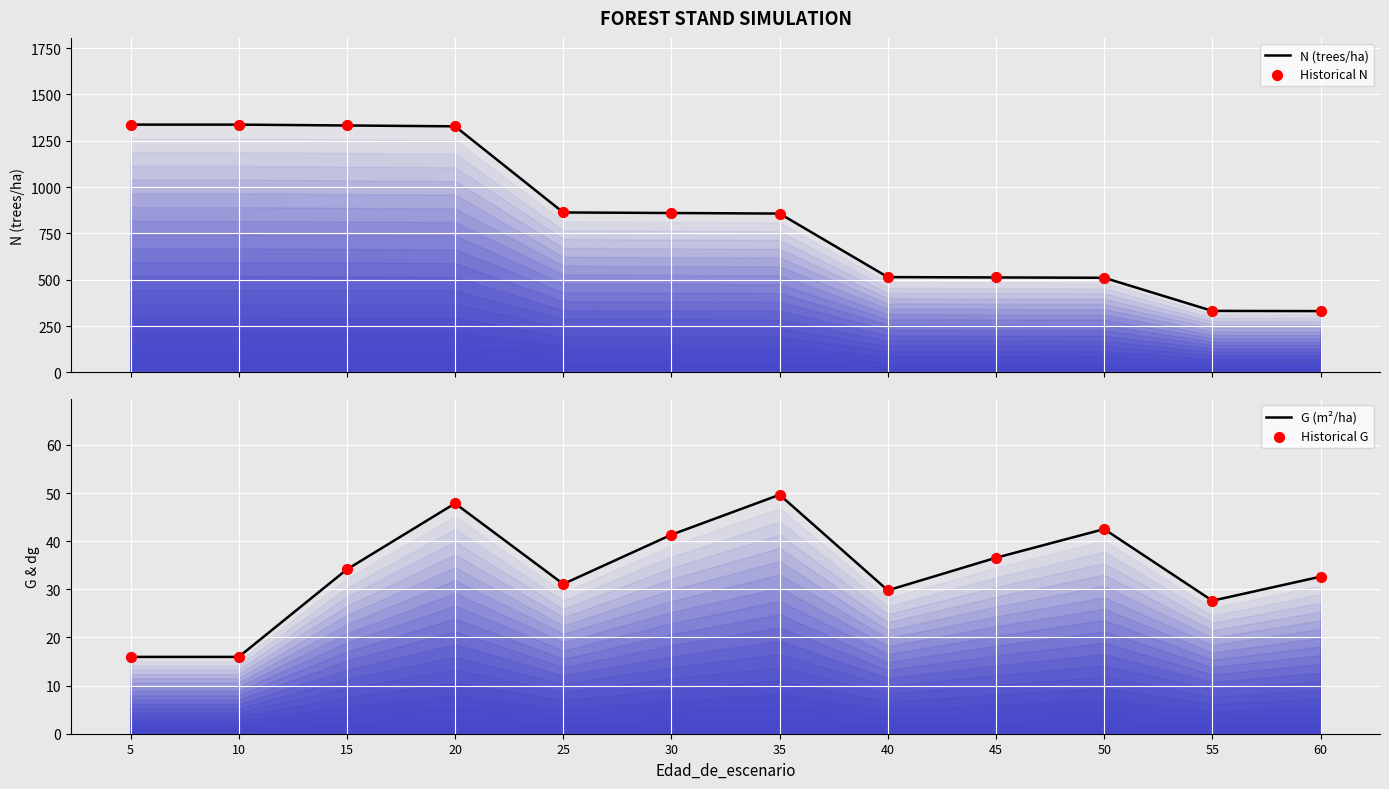

Which series has the largest total across all categories?

N (trees/ha)